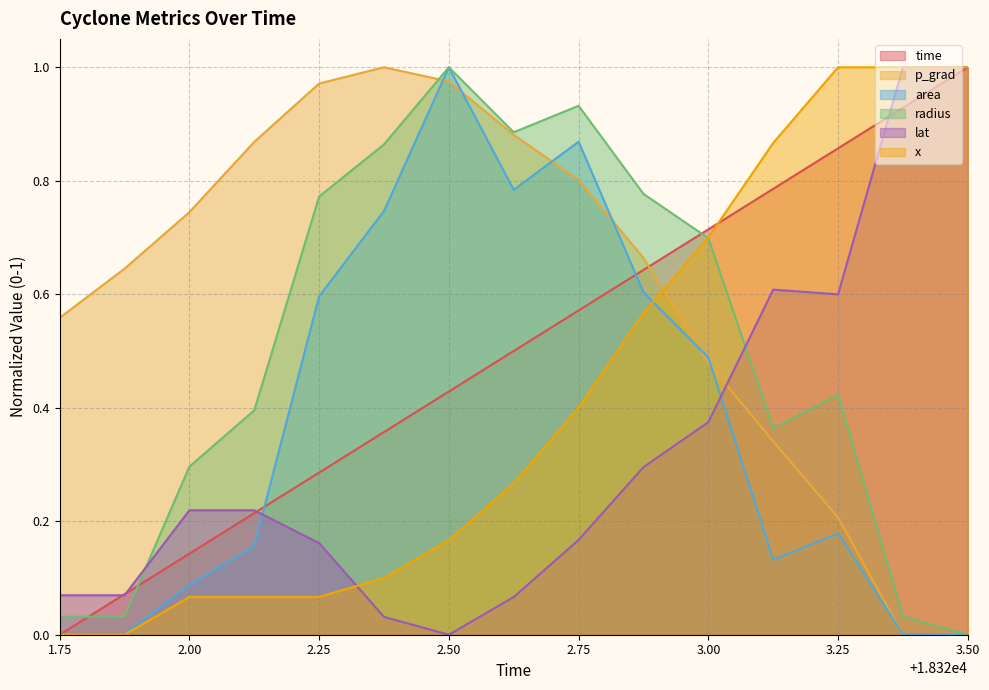

True or false: radius has a value of 0.6 at 3.50.

False